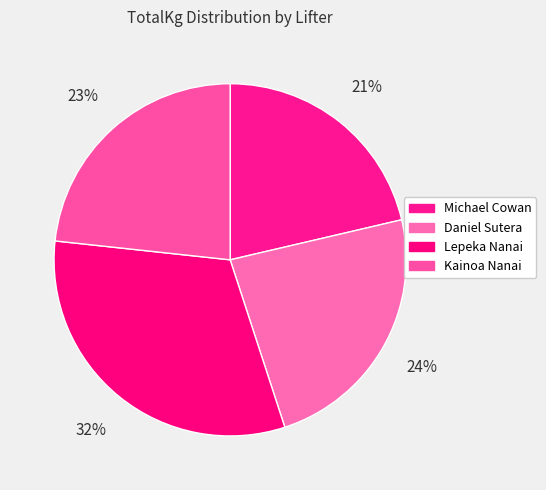

Between Michael Cowan and Daniel Sutera, which is larger?

Daniel Sutera